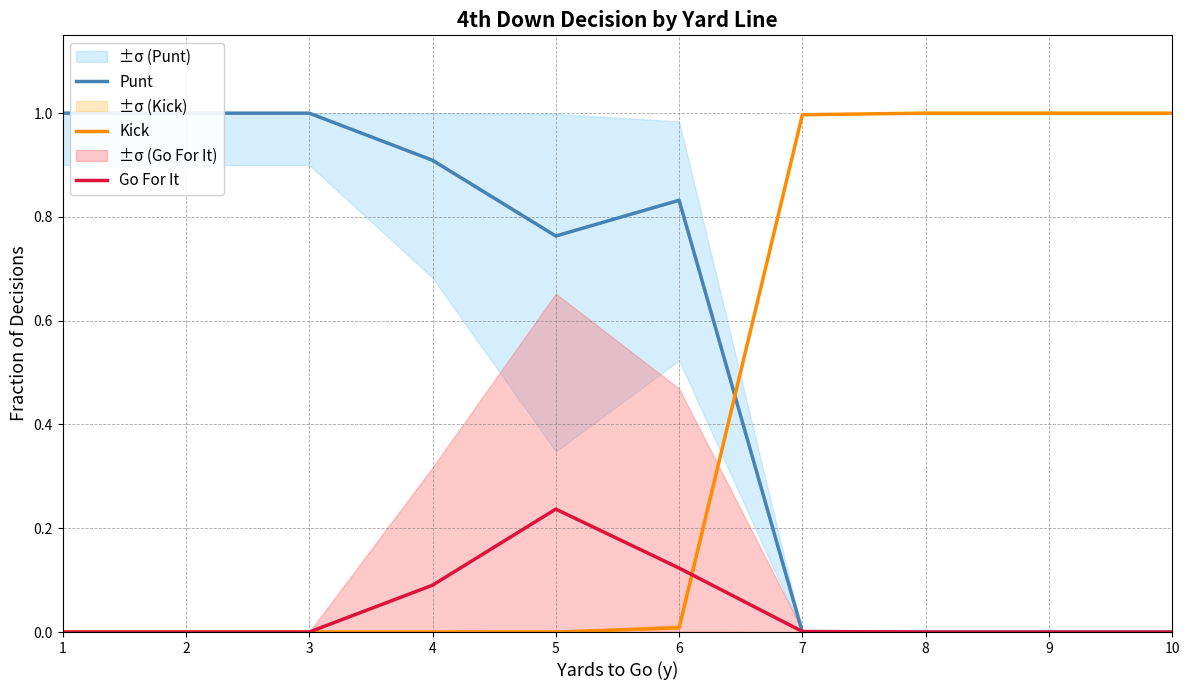

Rank the categories by Kick value from highest to lowest.

8, 9, 10, 7, 6, 1, 2, 3, 4, 5